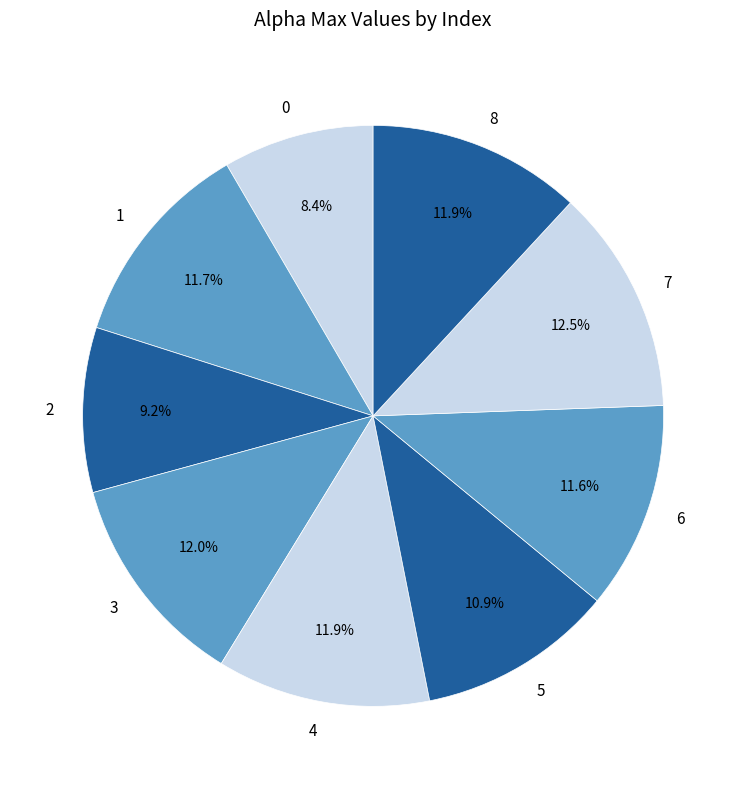

To the nearest percent, what is the average slice percentage?

11%